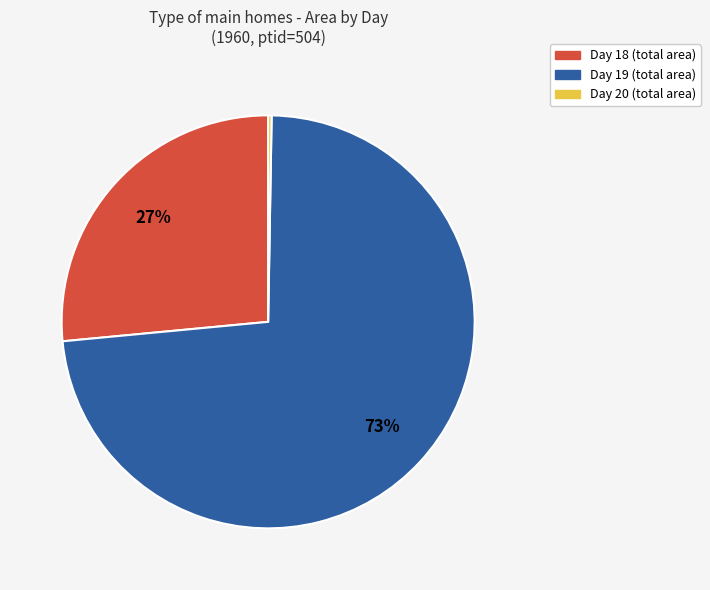

What is the largest slice in the pie chart?

Day 19 (total area)